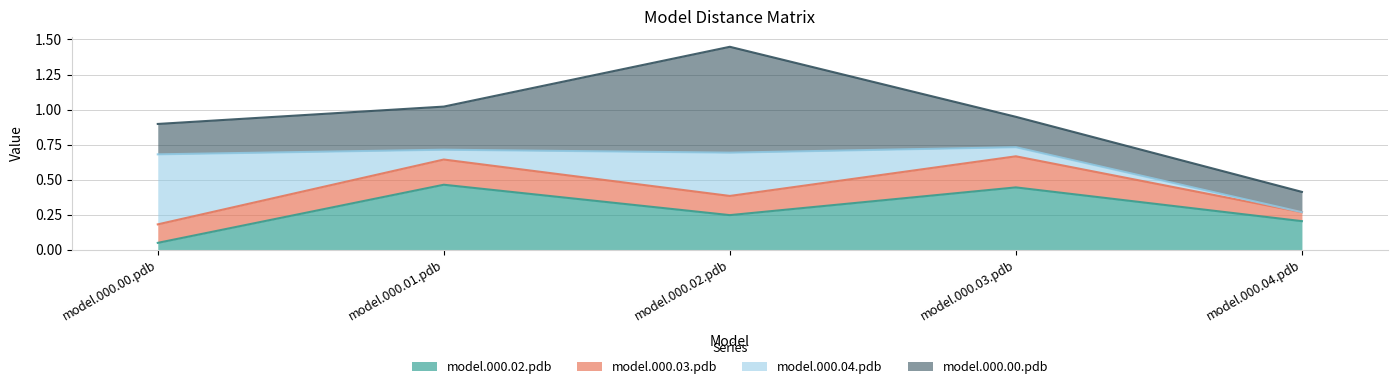

What are all the series names shown in the legend?

model.000.02.pdb, model.000.03.pdb, model.000.04.pdb, model.000.00.pdb